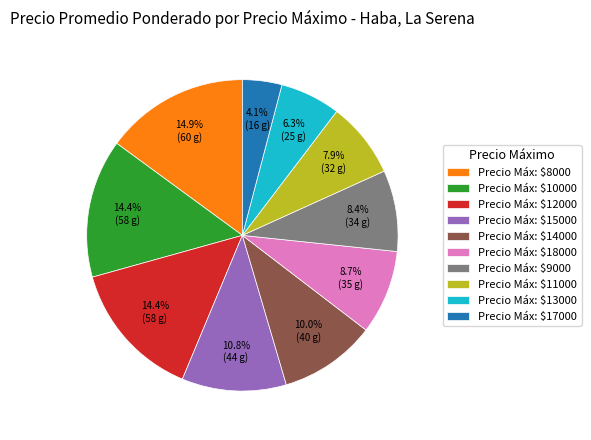

How much of the chart is everything except Precio Máx: $15000?

89.2%